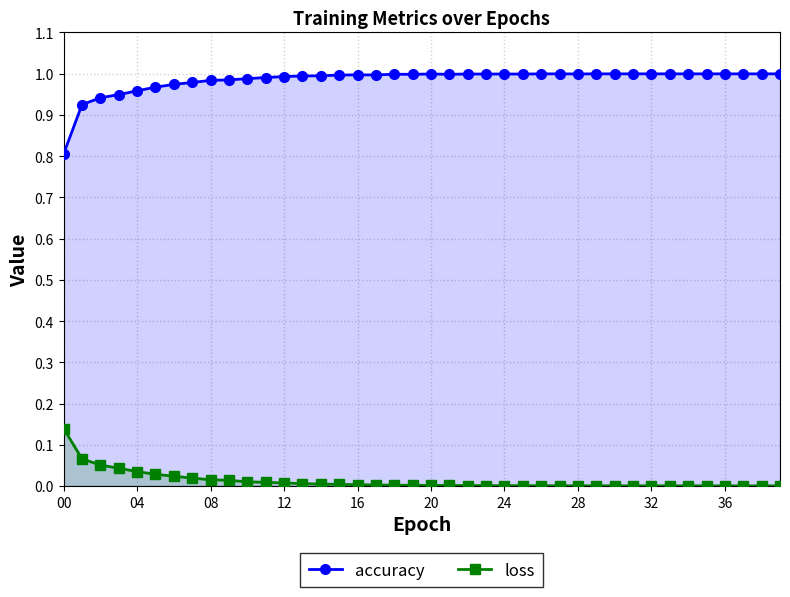

The value of loss at 36 is 0.0. True or false?

True